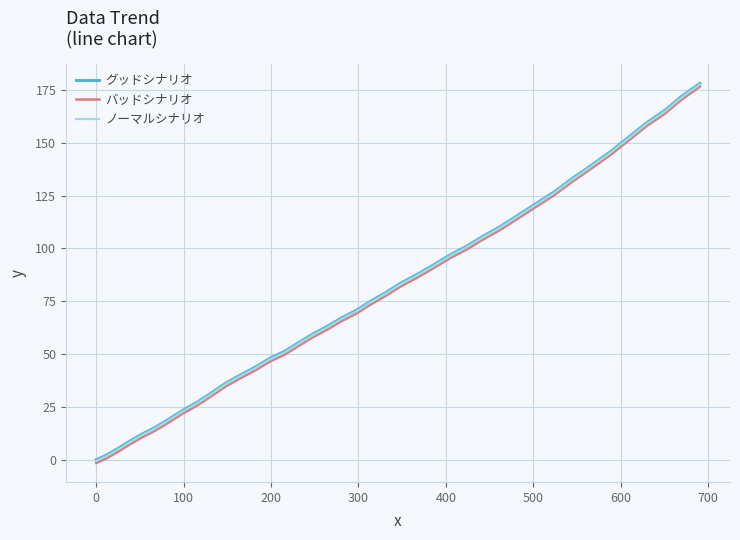

What is the highest value of the ノーマルシナリオ series?

177.6